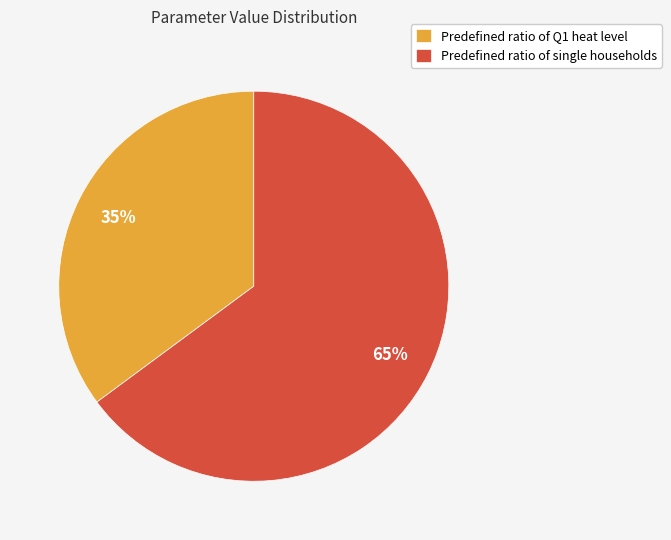

Does Predefined ratio of Q1 heat level represent more than half of the total?

No